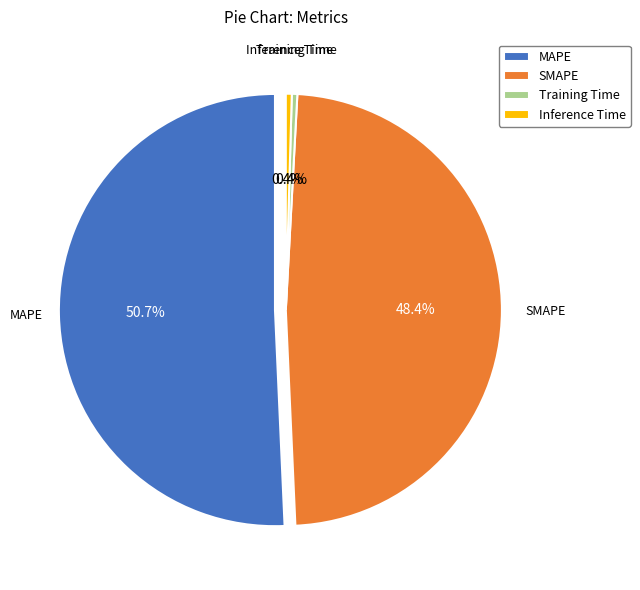

Which category has the smallest portion of the pie?

Training Time